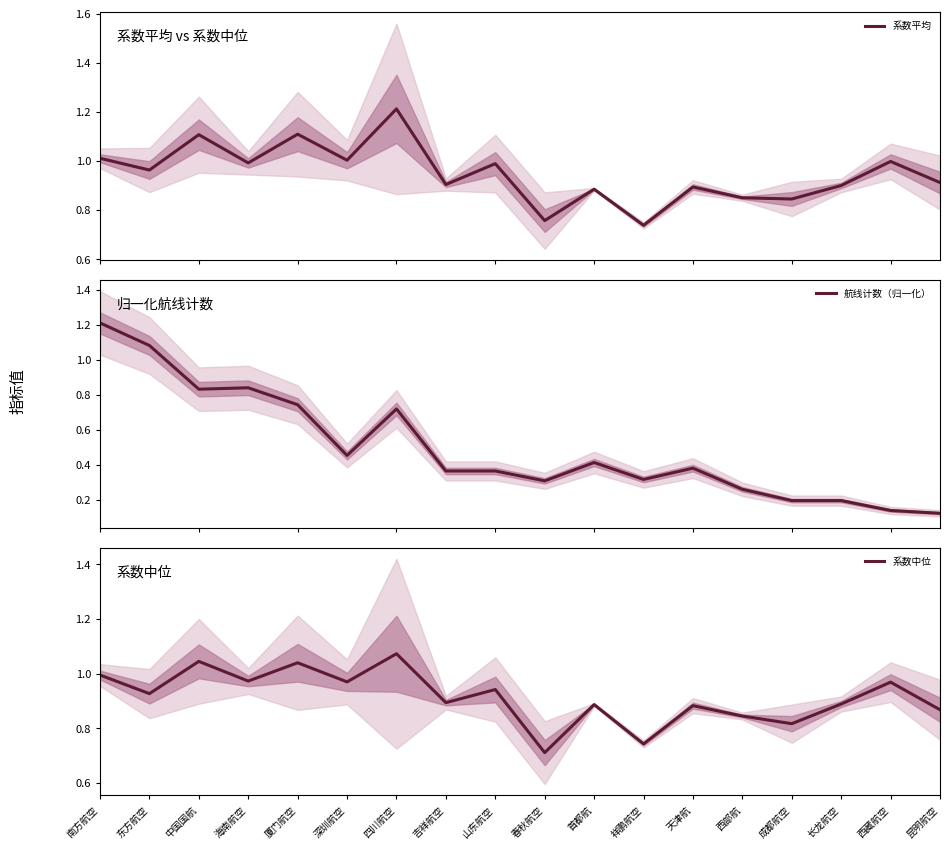

True or false: 系数中位 and 航线计数（归一化） cross at least once.

True